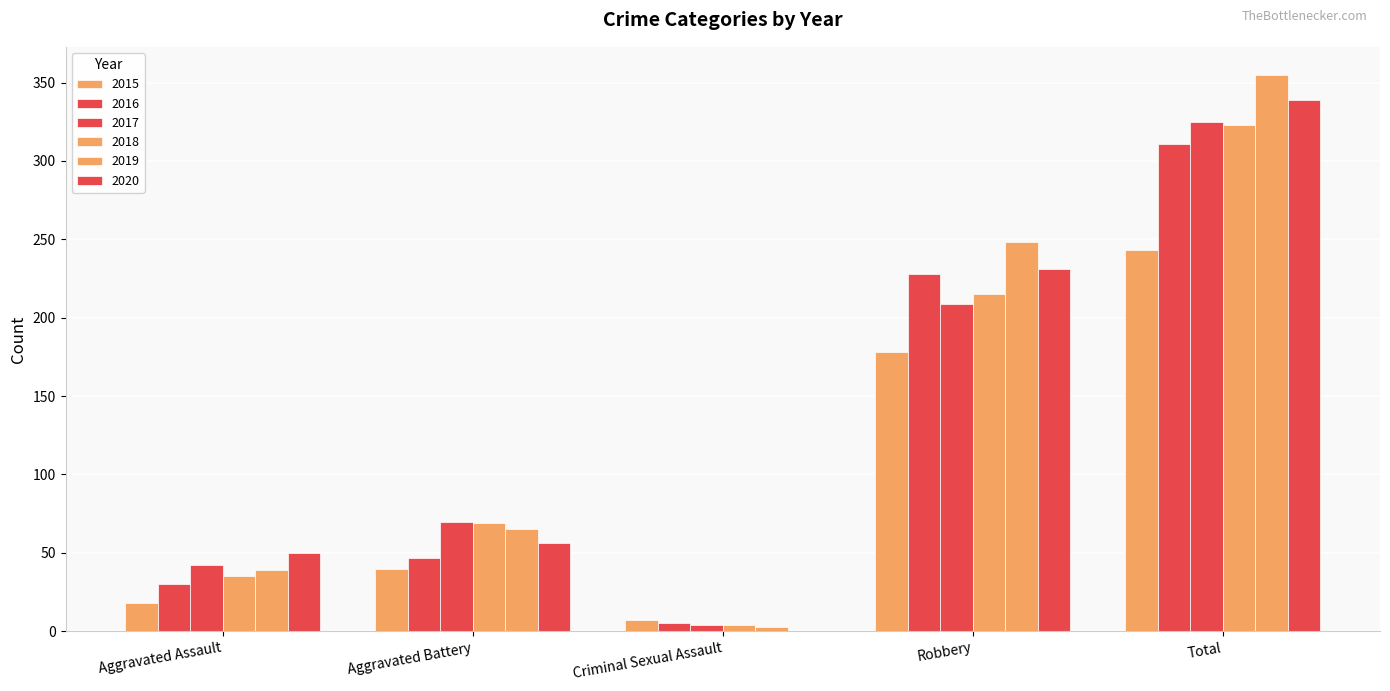

How many categories are shown in the chart?

5